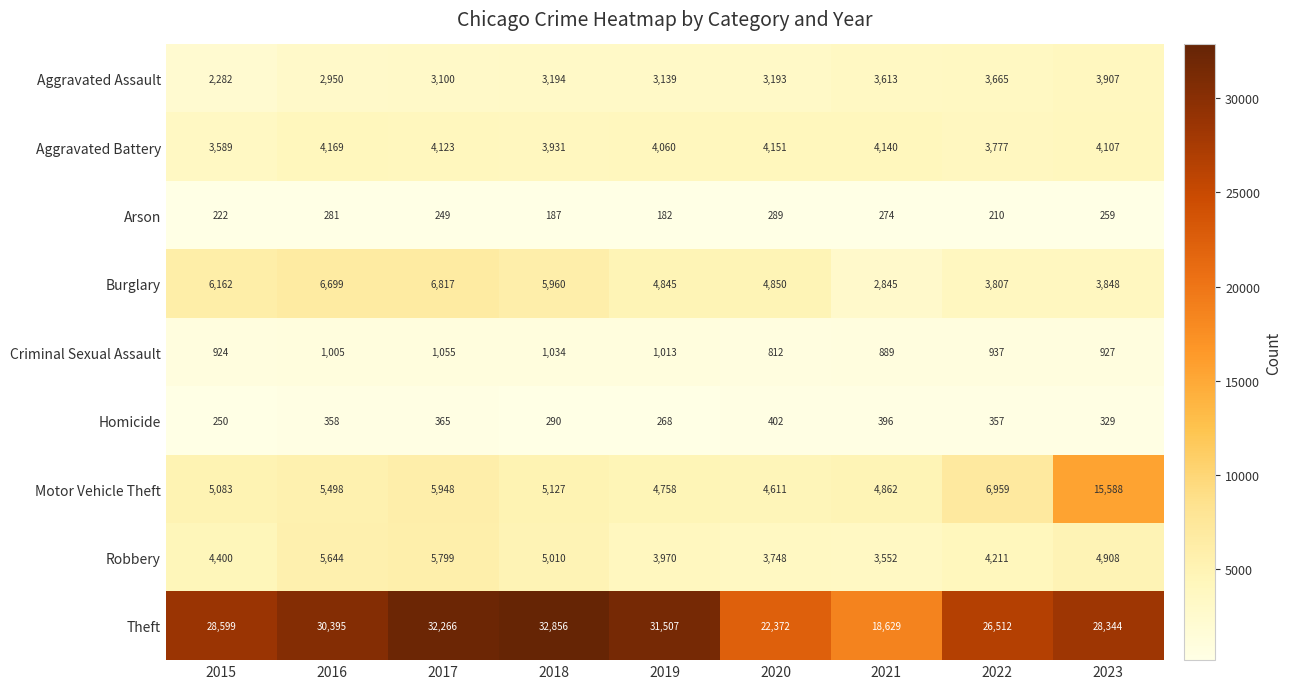

What is the difference between the highest and lowest values at 2018?

32669